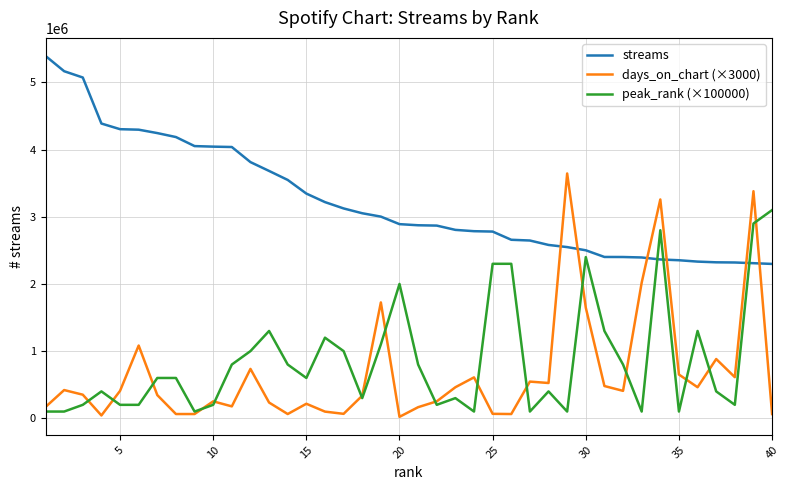

What is the greatest value displayed?

5395178